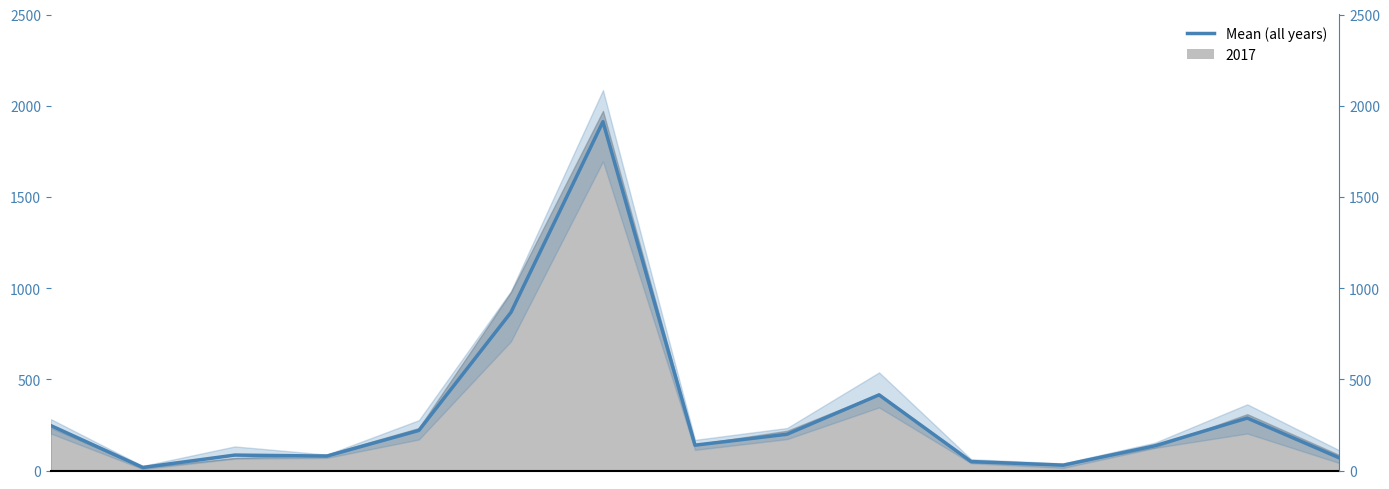

What is the difference between the values at 14 and 12?

1773.8